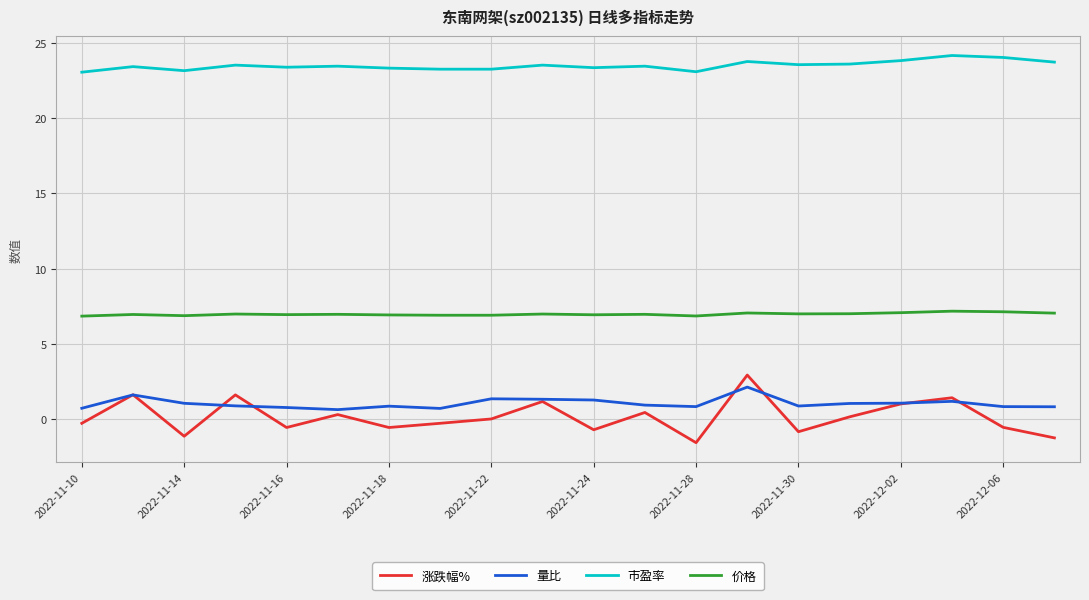

What is the sum of all 价格 values?

139.4